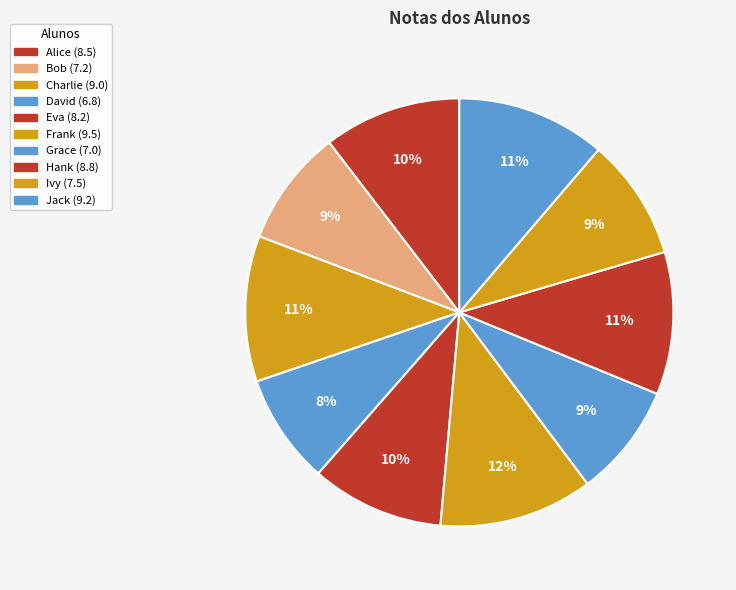

Which slice is the largest?

Frank